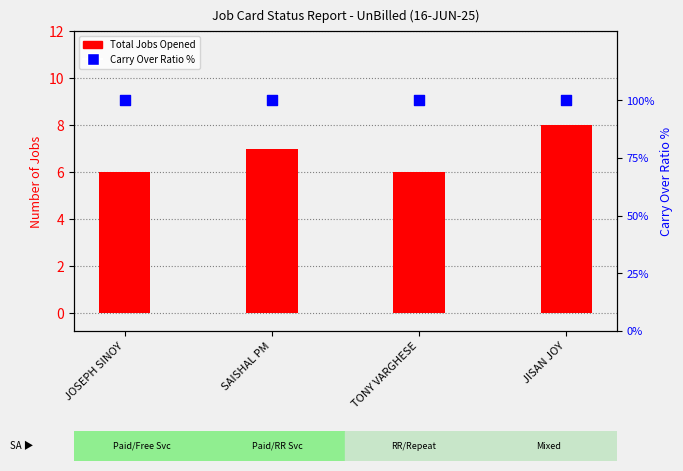

What is the total value across all series at TONY VARGHESE?

106